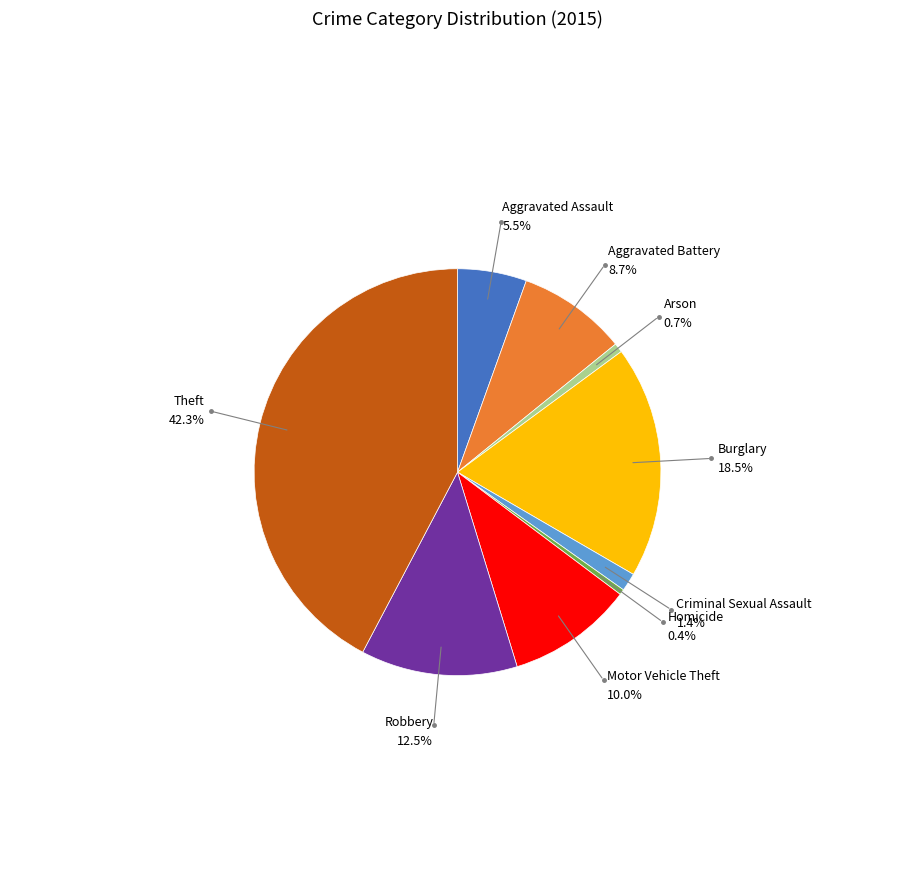

Does any single category account for the majority?

No